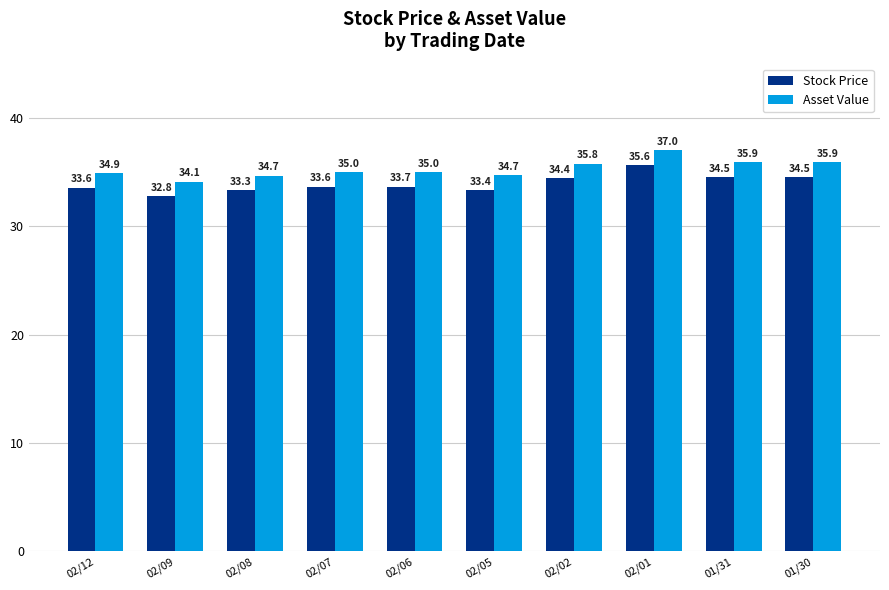

How many categories are shown in the chart?

10